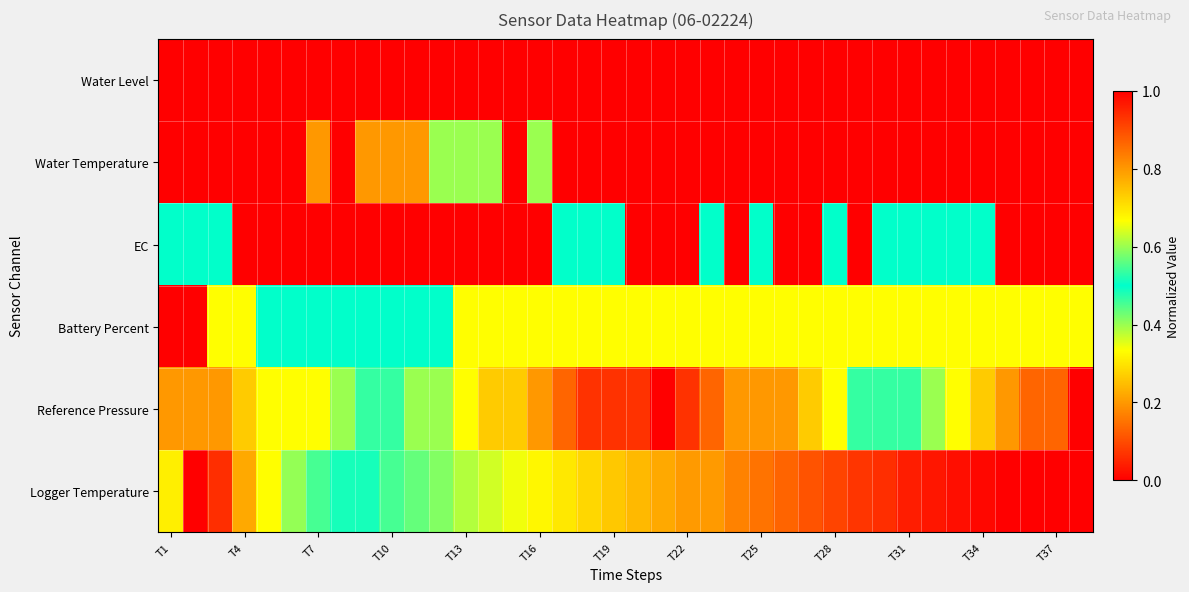

At how many categories does at least one series exceed 0?

38